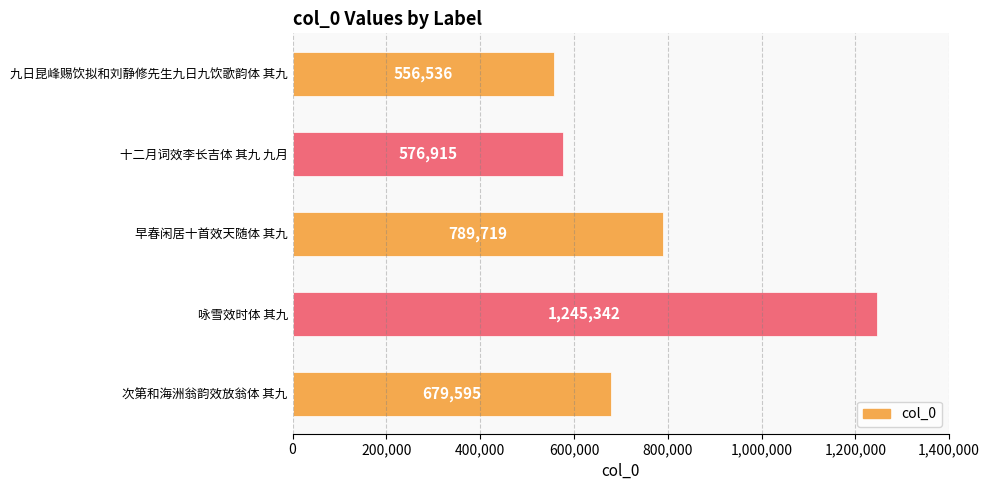

The chart shows a value of 789719 at 早春闲居十首效天随体 其九. True or false?

True